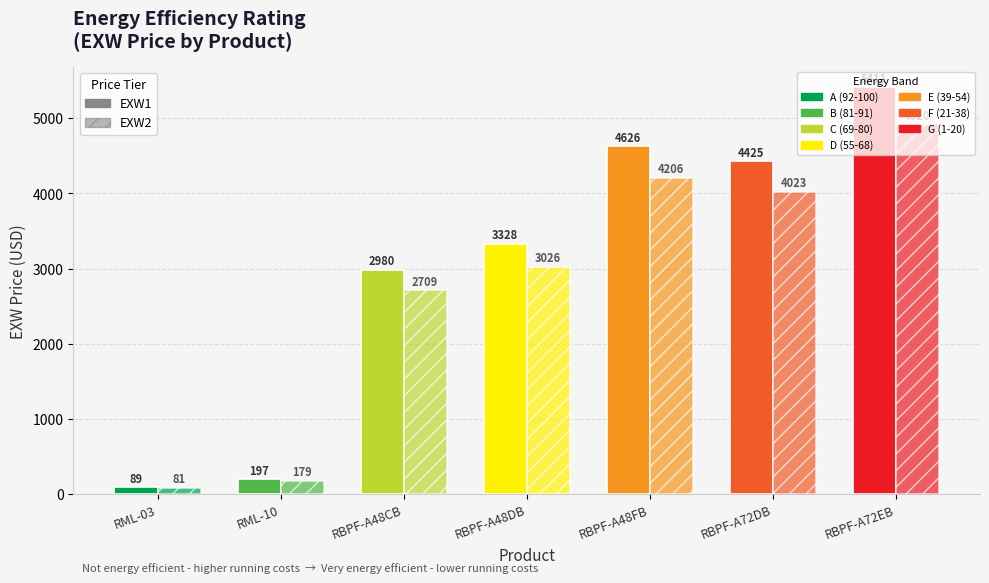

How many data points does each series have?

7